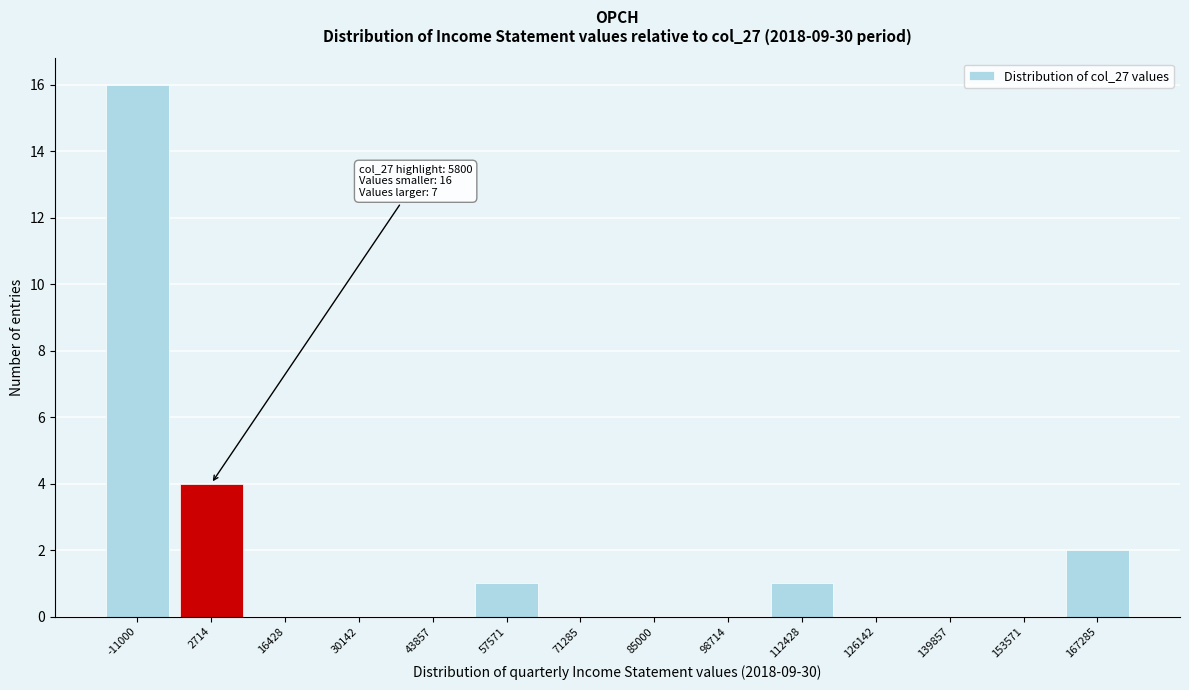

Reading left to right, list all the values displayed in this chart.

-11000=16	2714=4	16428=0	30142=0	43857=0	57571=1	71285=0	85000=0	98714=0	112428=1	126142=0	139857=0	153571=0	167285=2